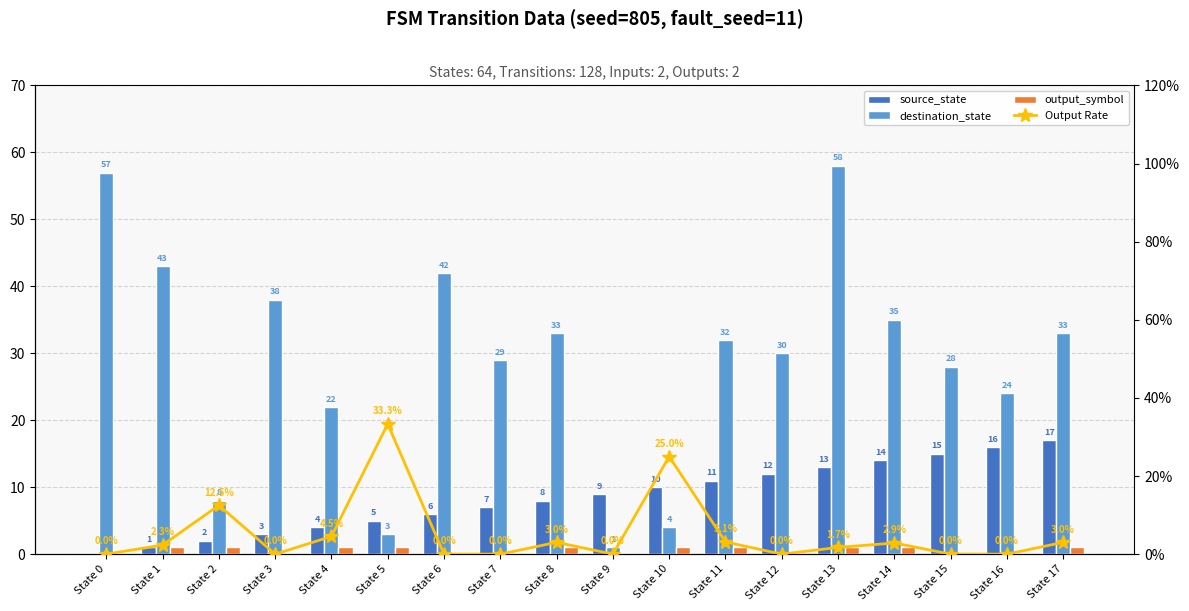

Reading left to right, transcribe all the data shown in this chart.

source_state: State 0=0.0	State 1=1.0	State 2=2.0	State 3=3.0	State 4=4.0	State 5=5.0	State 6=6.0	State 7=7.0	State 8=8.0	State 9=9.0	State 10=10.0	State 11=11.0	State 12=12.0	State 13=13.0	State 14=14.0	State 15=15.0	State 16=16.0	State 17=17.0
destination_state: State 0=57.0	State 1=43.0	State 2=8.0	State 3=38.0	State 4=22.0	State 5=3.0	State 6=42.0	State 7=29.0	State 8=33.0	State 9=1.0	State 10=4.0	State 11=32.0	State 12=30.0	State 13=58.0	State 14=35.0	State 15=28.0	State 16=24.0	State 17=33.0
output_symbol: State 0=0.0	State 1=1.0	State 2=1.0	State 3=0.0	State 4=1.0	State 5=1.0	State 6=0.0	State 7=0.0	State 8=1.0	State 9=0.0	State 10=1.0	State 11=1.0	State 12=0.0	State 13=1.0	State 14=1.0	State 15=0.0	State 16=0.0	State 17=1.0
Output Rate: State 0=0.0	State 1=2.3	State 2=12.5	State 3=0.0	State 4=4.5	State 5=33.3	State 6=0.0	State 7=0.0	State 8=3.0	State 9=0.0	State 10=25.0	State 11=3.1	State 12=0.0	State 13=1.7	State 14=2.9	State 15=0.0	State 16=0.0	State 17=3.0